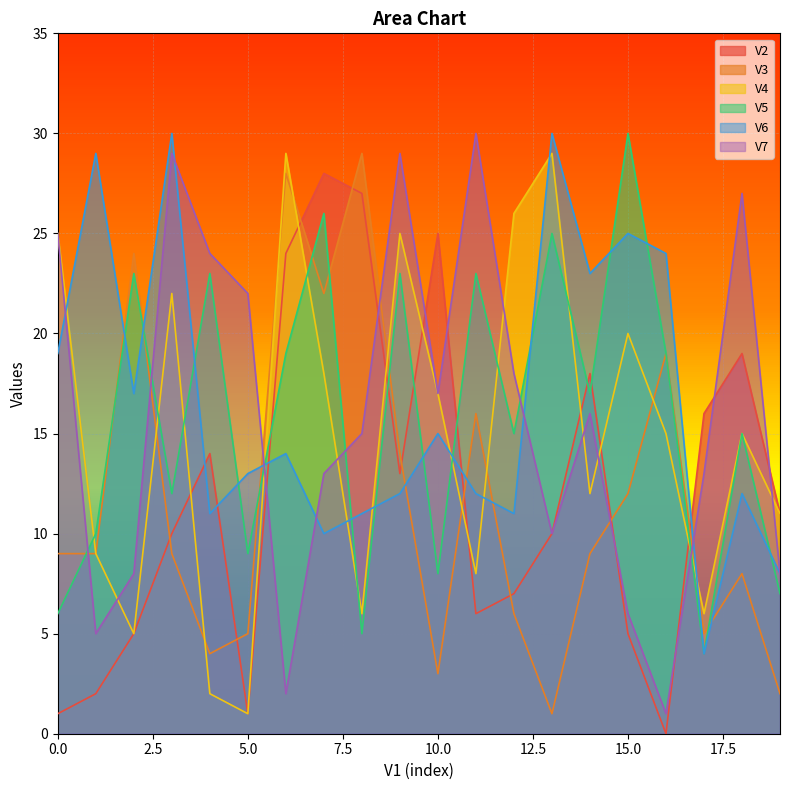

List the labels in order of V7 value, smallest first.

16, 6, 1, 15, 2, 19, 13, 7, 17, 8, 14, 10, 12, 5, 4, 0, 18, 3, 9, 11